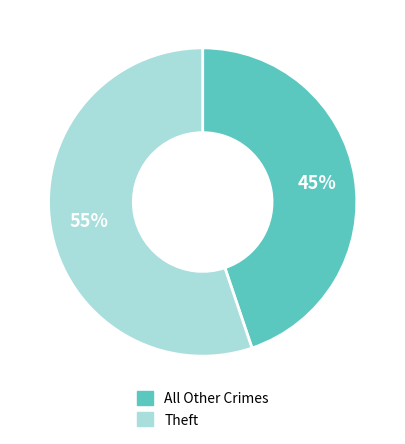

To the nearest percent, what is the difference between the largest and smallest slice percentages?

10%